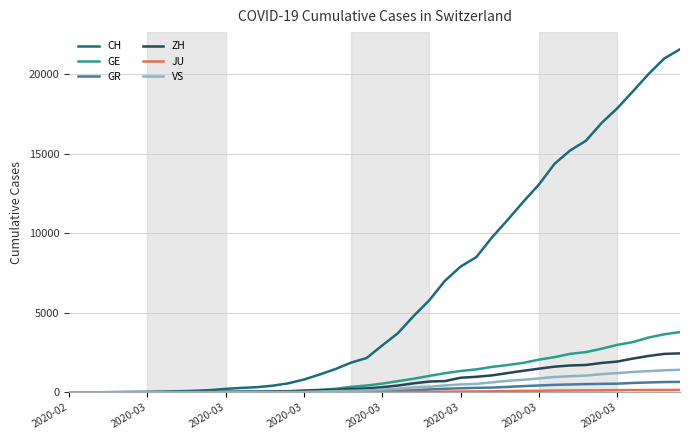

Which series has the largest total across all categories?

CH